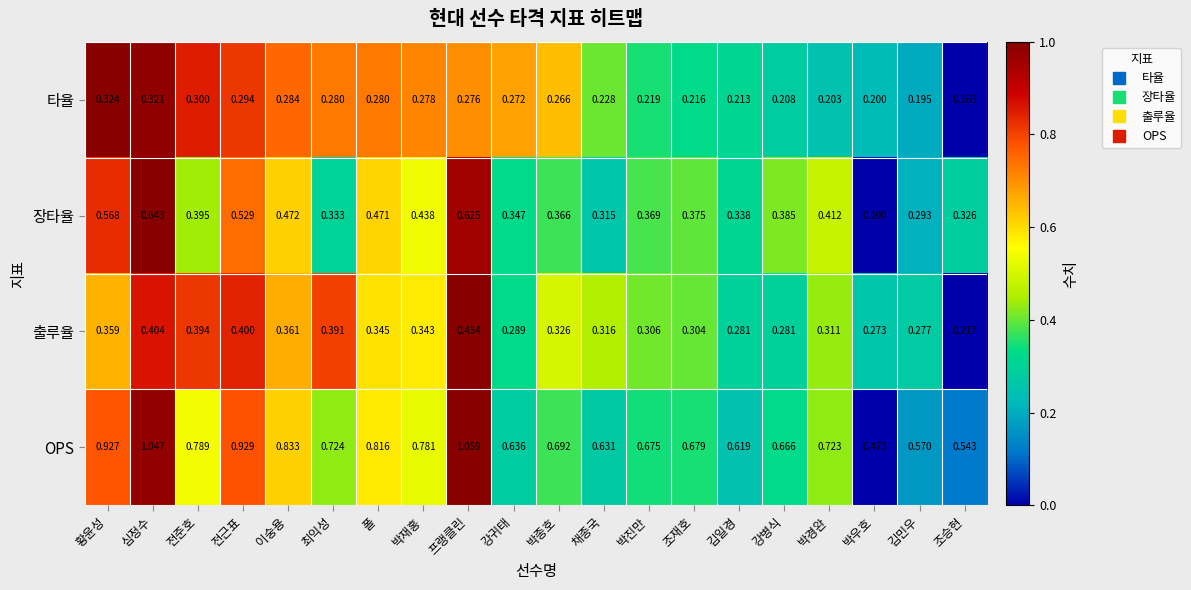

Which series has the largest range (max minus min)?

OPS